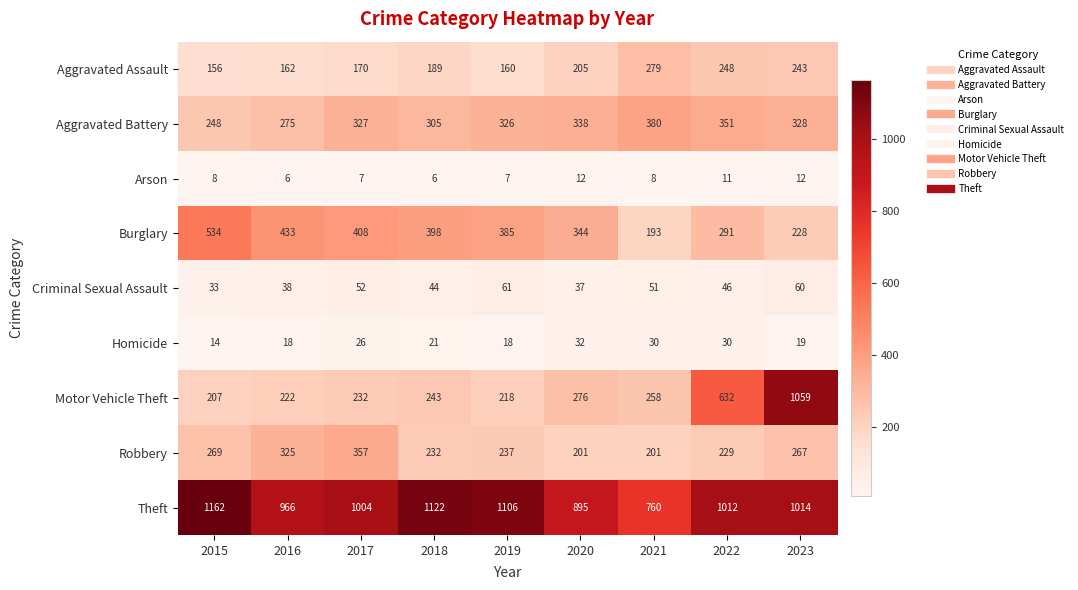

True or false: Robbery has a value of 201 at 2021.

True